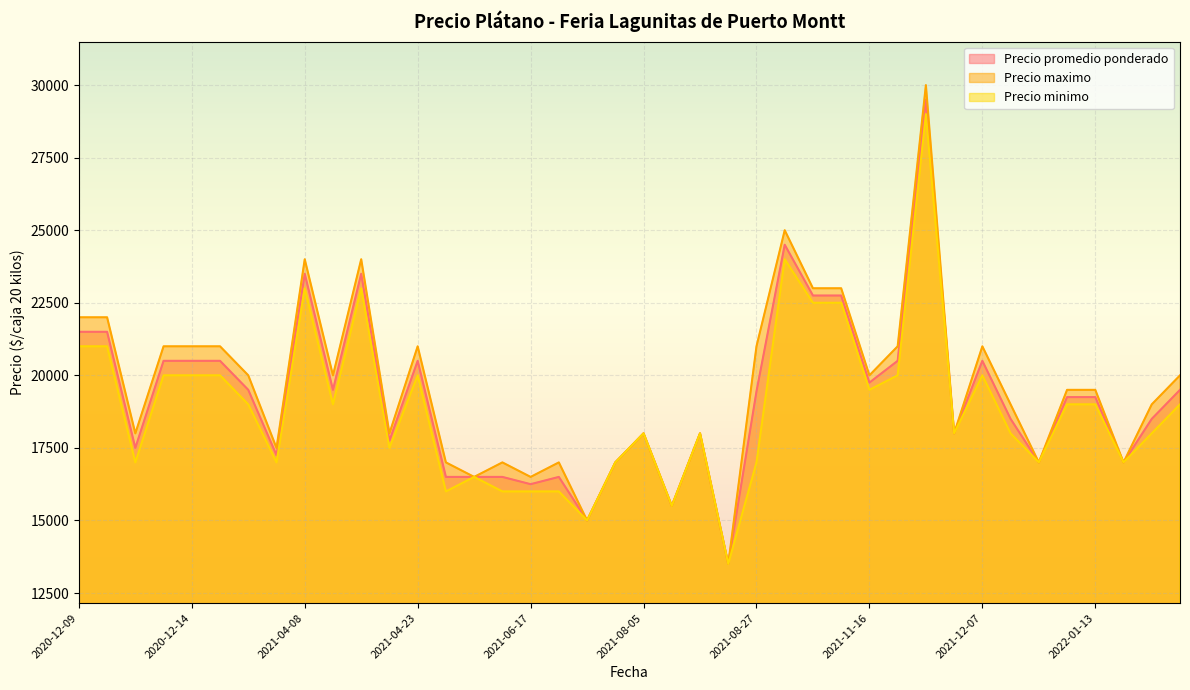

Count the number of data series in this chart.

3